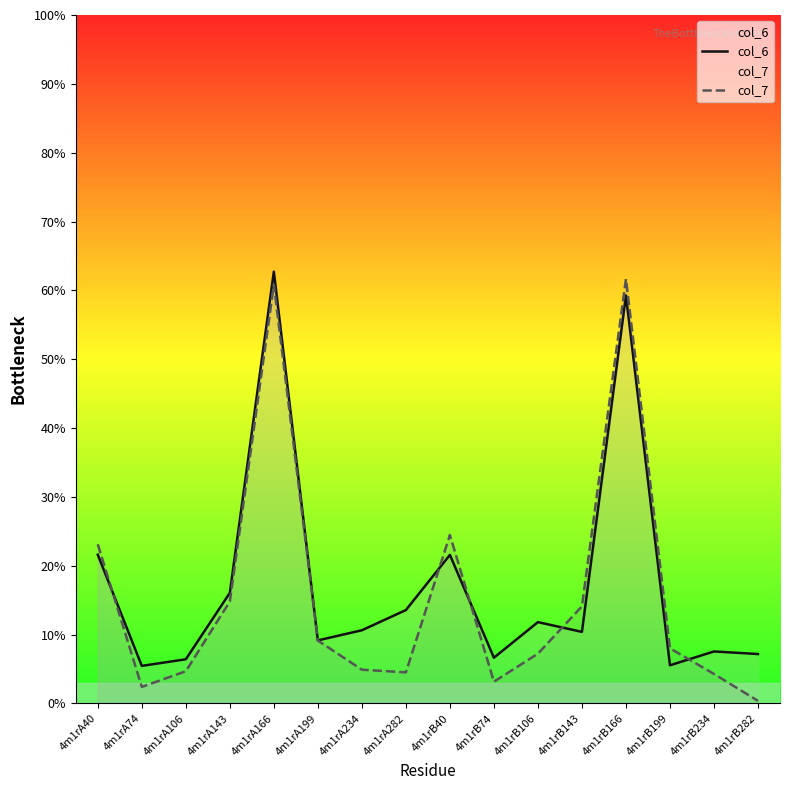

What is the smallest value displayed?

0.4